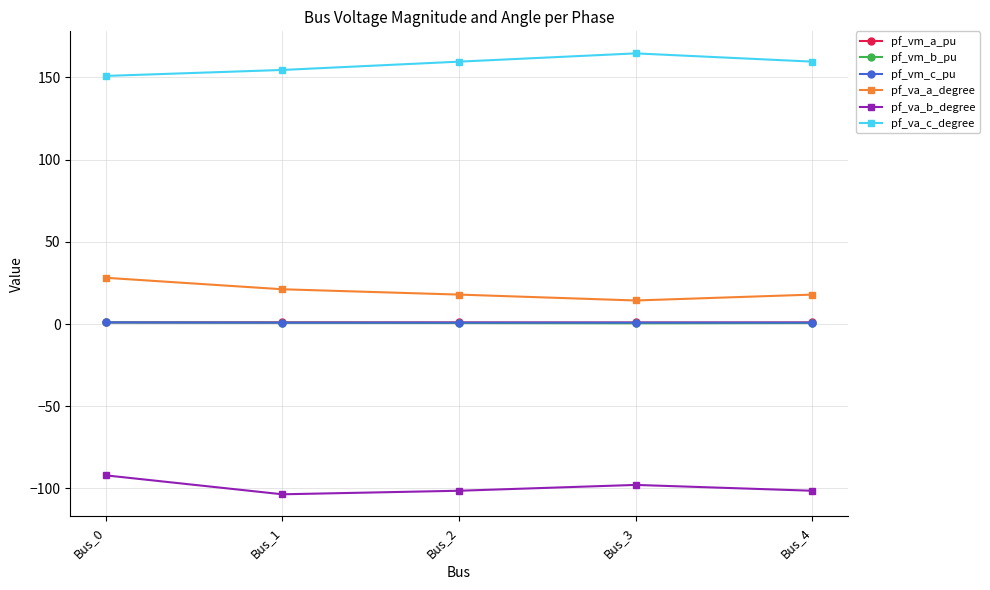

What is the maximum value shown in the chart?

164.6